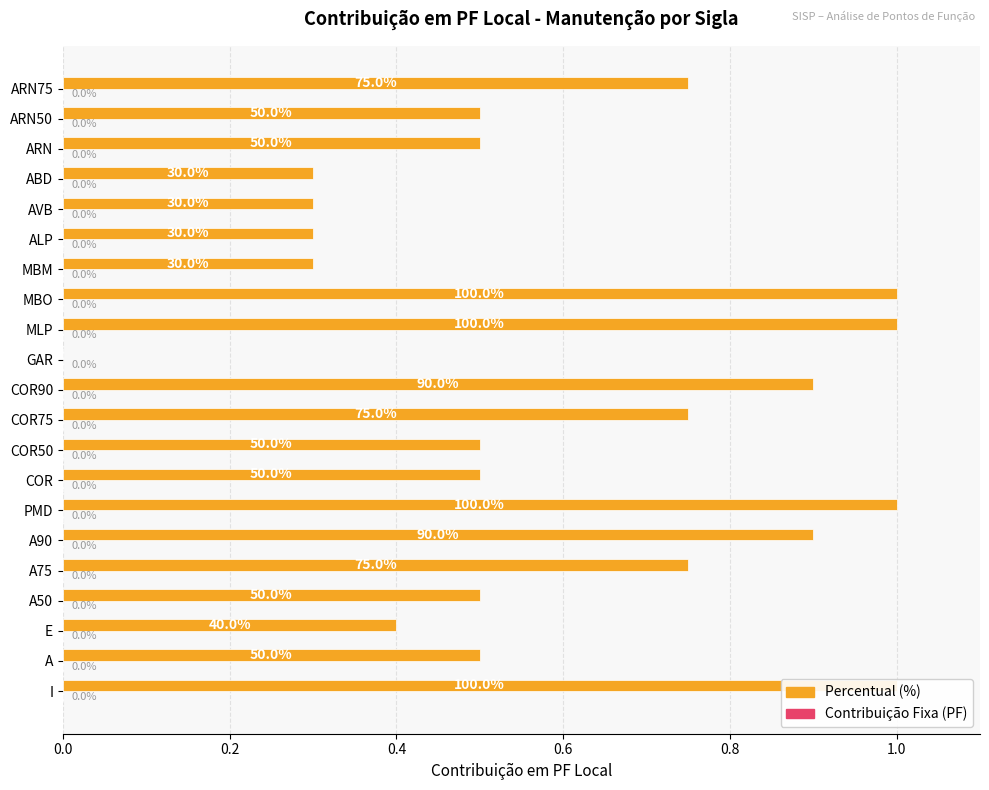

How many bars are there in each group?

2